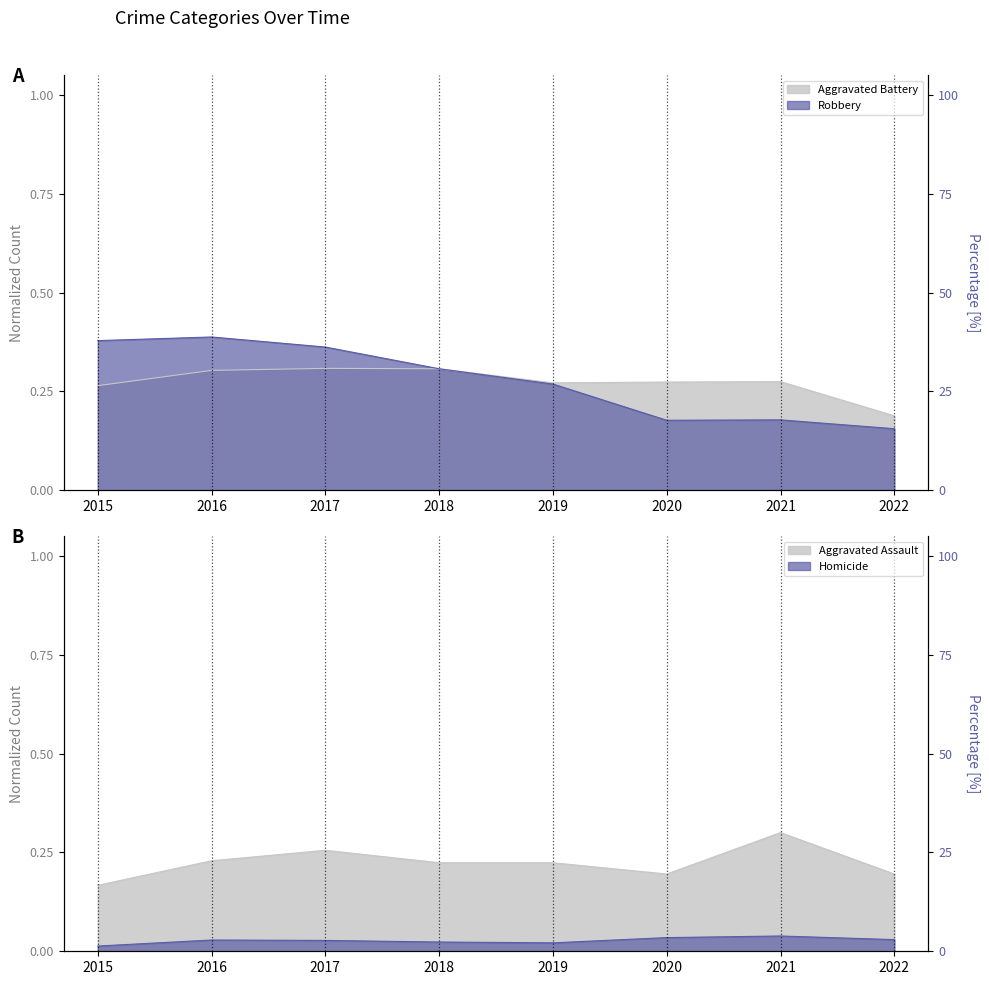

Is it true that Robbery equals 0.4 at 2019?

False